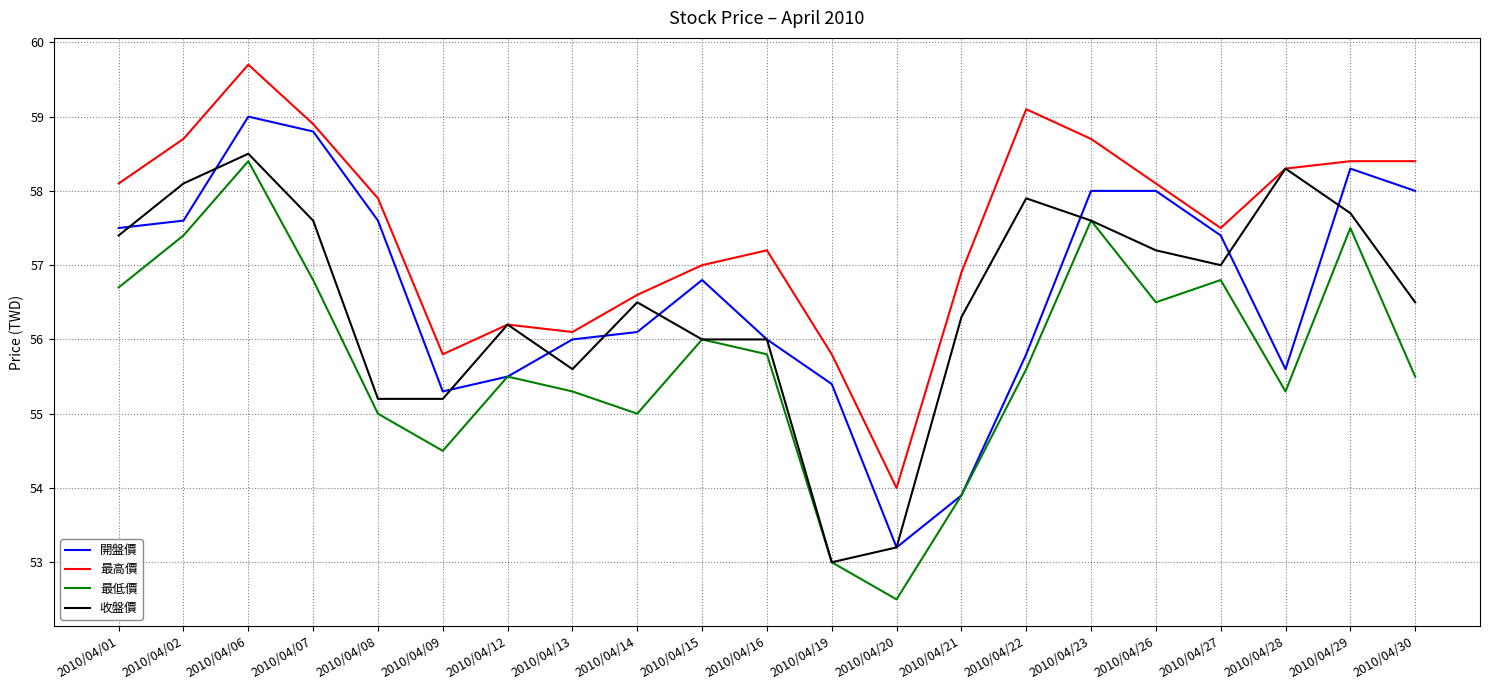

What is the minimum value shown in the chart?

52.5